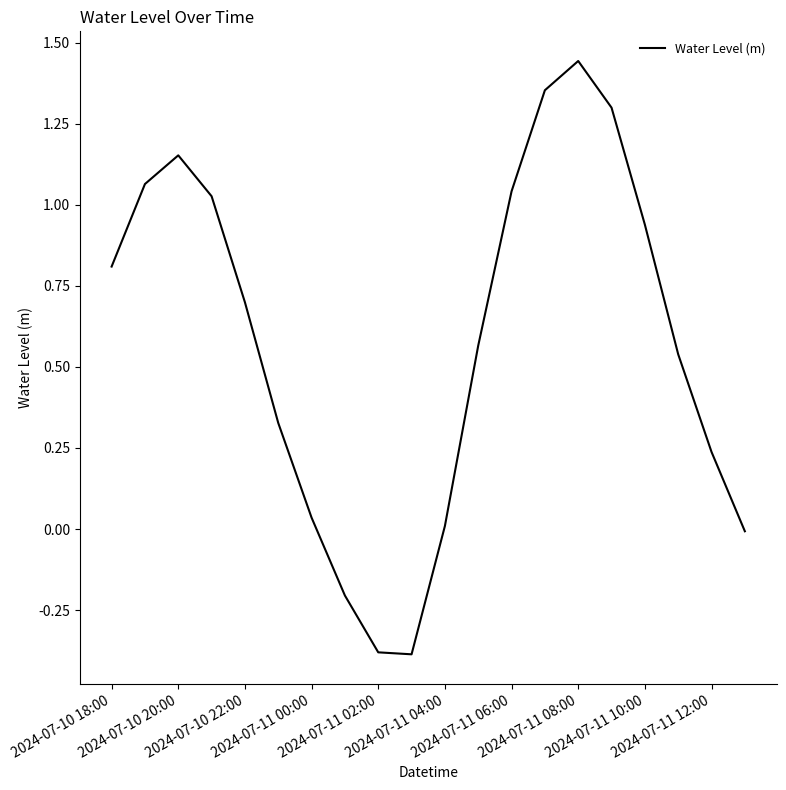

Reading right to left, what are all the values shown in this chart?

-0.0	0.2	0.5	0.9	1.3	1.4	1.4	1.0	0.6	0.0	-0.4	-0.4	-0.2	0.0	0.3	0.7	1.0	1.2	1.1	0.8